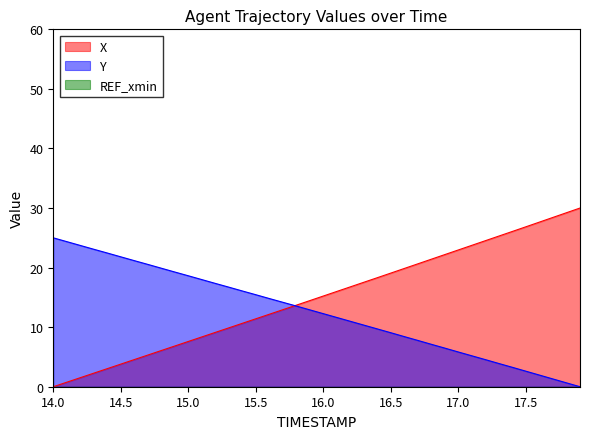

Reading left to right, list all the values displayed in this chart.

X: 0.0	0.8	1.5	2.3	3.0	3.8	4.6	5.3	6.1	6.8	7.6	8.4	9.1	9.9	10.6	11.4	12.2	12.9	13.7	14.5	15.2	16.0	16.8	17.5	18.3	19.1	19.9	20.6	21.4	22.2	23.0	23.7	24.5	25.3	26.1	26.9	27.6	28.4	29.2	30.0
Y: 25.0	24.4	23.7	23.1	22.4	21.8	21.2	20.5	19.9	19.3	18.6	18.0	17.3	16.7	16.1	15.4	14.8	14.2	13.5	12.9	12.3	11.6	11.0	10.3	9.7	9.1	8.4	7.8	7.1	6.5	5.8	5.2	4.5	3.9	3.3	2.6	2.0	1.3	0.7	0.0